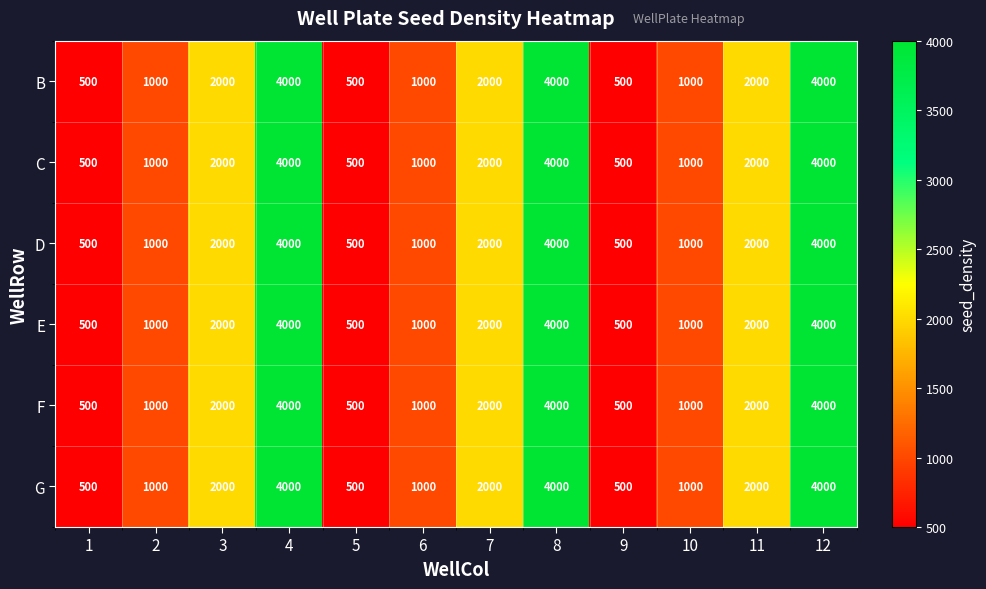

Count the G values in the range 1000 to 4000.

9